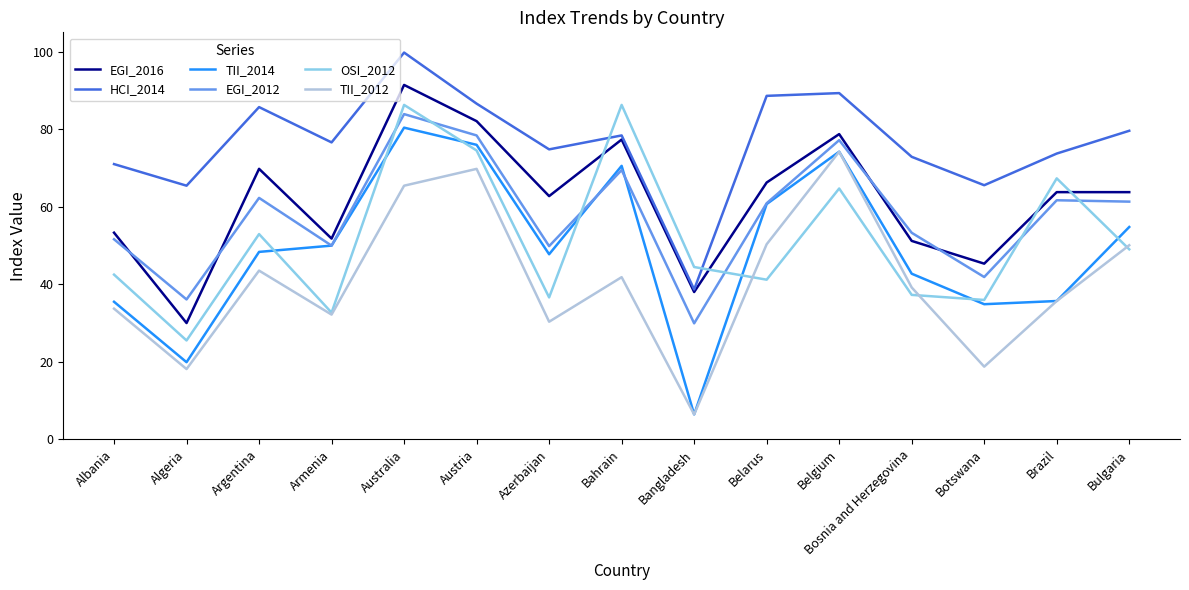

What position from the left is Argentina?

3